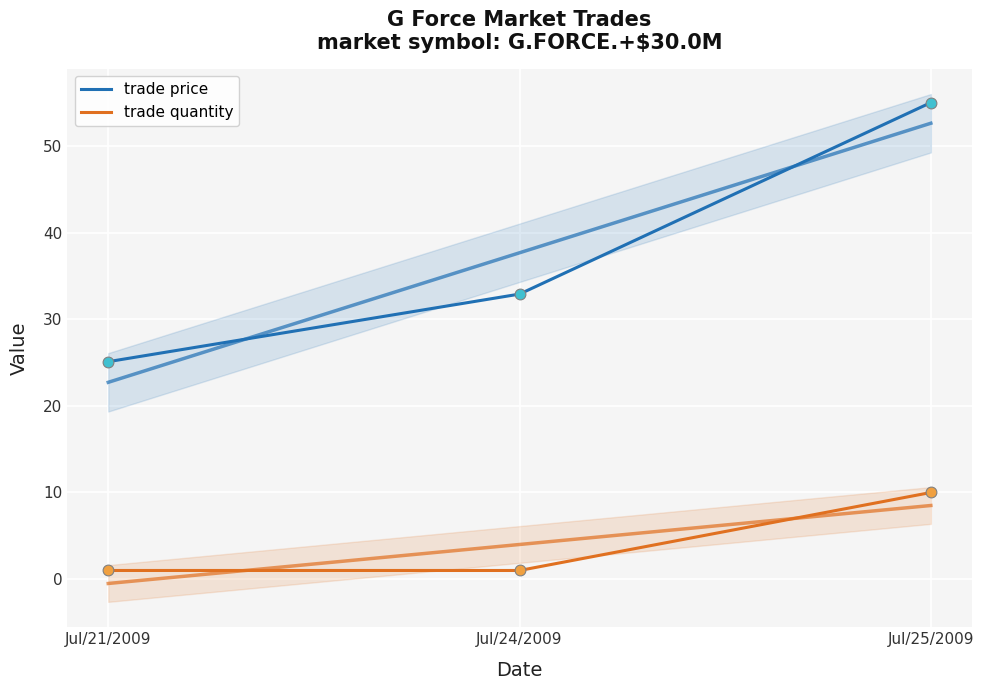

Which series has the largest total across all categories?

trade price